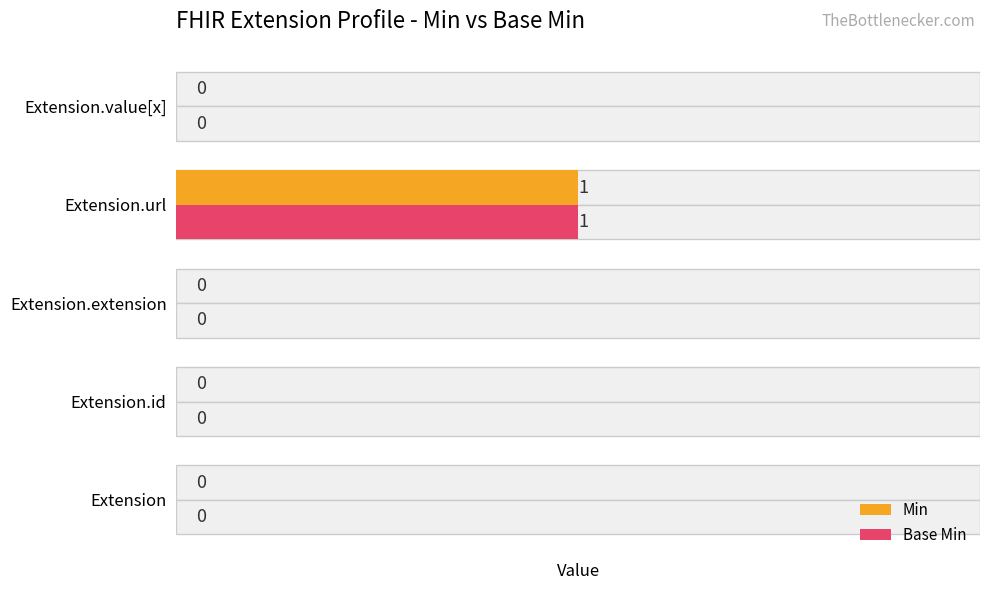

What is the sum of all Base Min values?

1